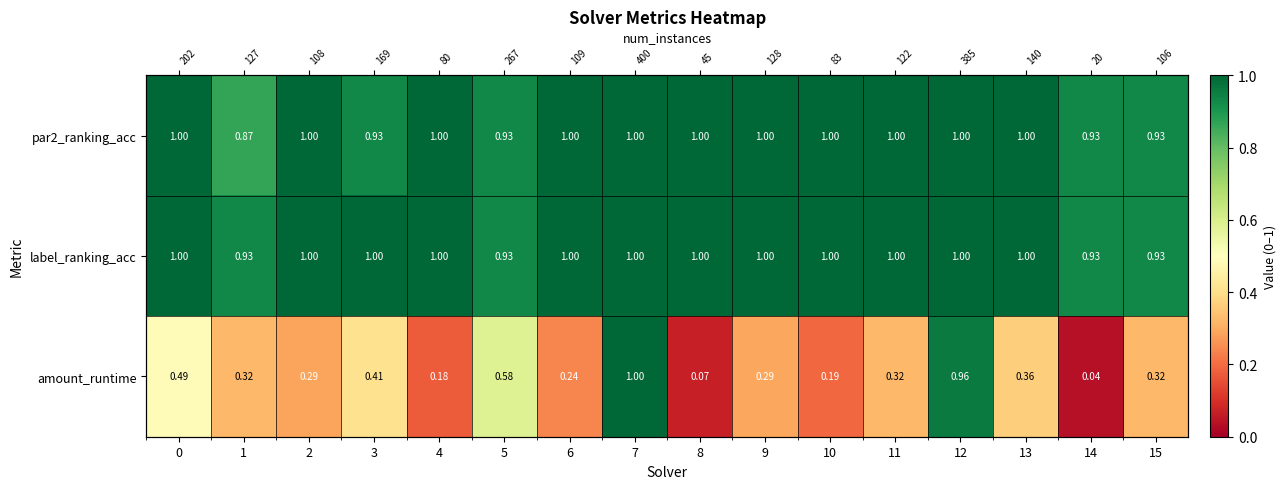

What value does the par2_ranking_acc series have at 9?

1.0